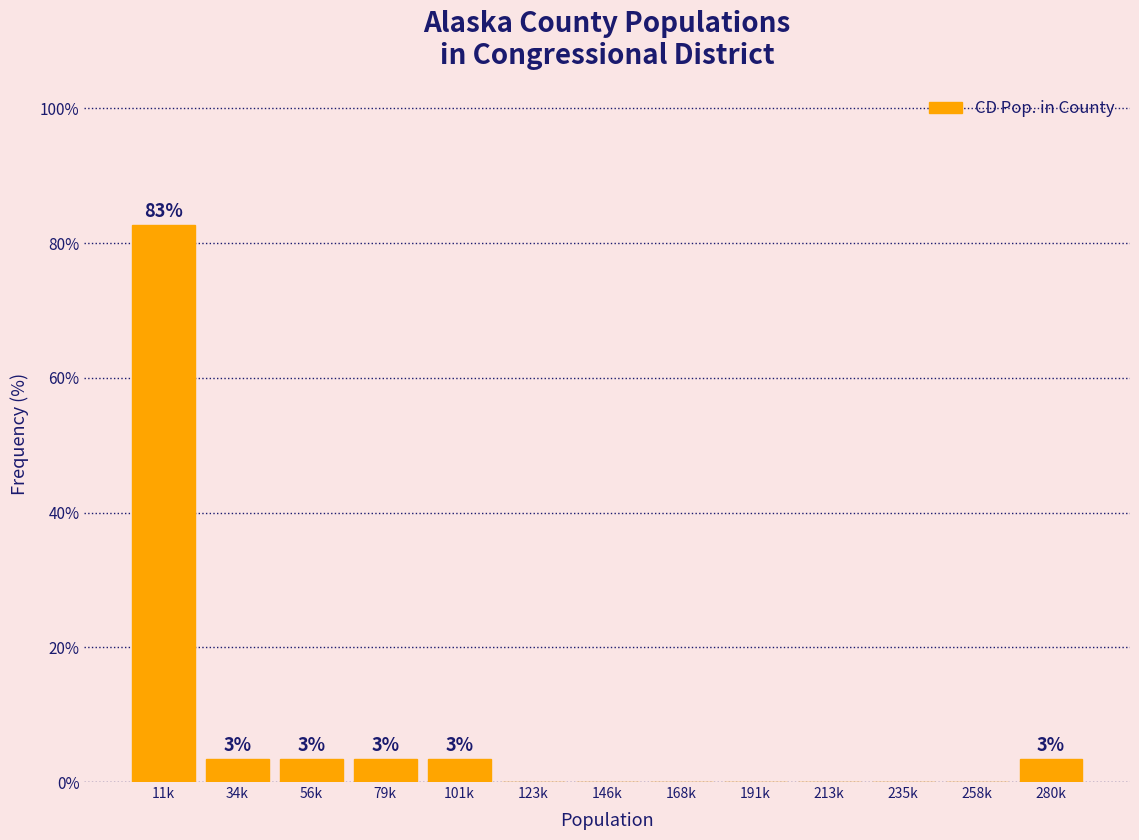

Reading left to right, extract all data points from this chart.

11k=82.8	34k=3.4	56k=3.4	79k=3.4	101k=3.4	123k=0.0	146k=0.0	168k=0.0	191k=0.0	213k=0.0	235k=0.0	258k=0.0	280k=3.4